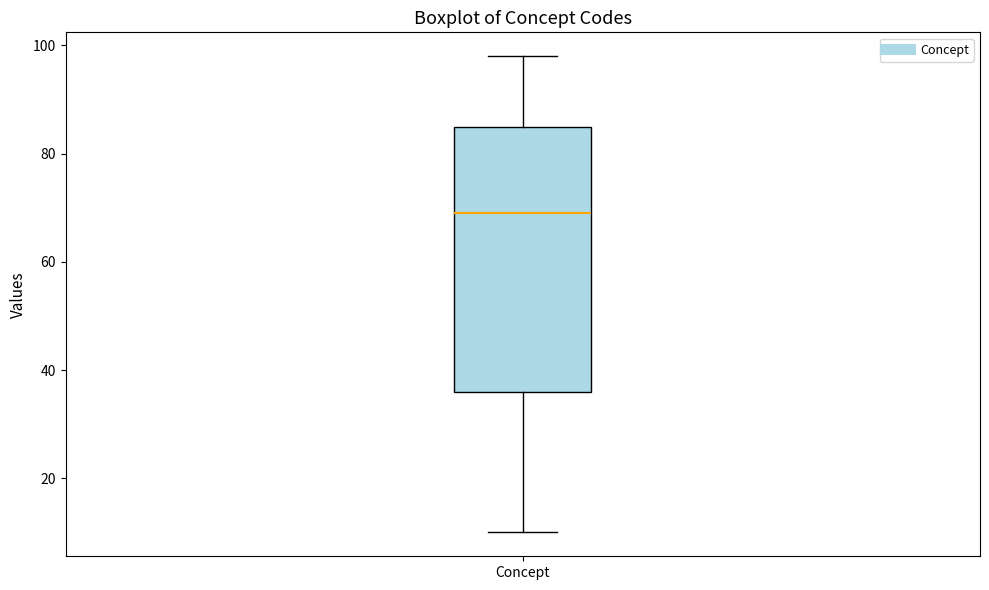

Transcribe this box plot: give where the median line is, the range the box spans, and where the two whiskers end, as read against the y-axis. The values are not printed on the chart, so give them approximately, as read against the axis.

median 70, box 36 to 86, whiskers 10 to 98